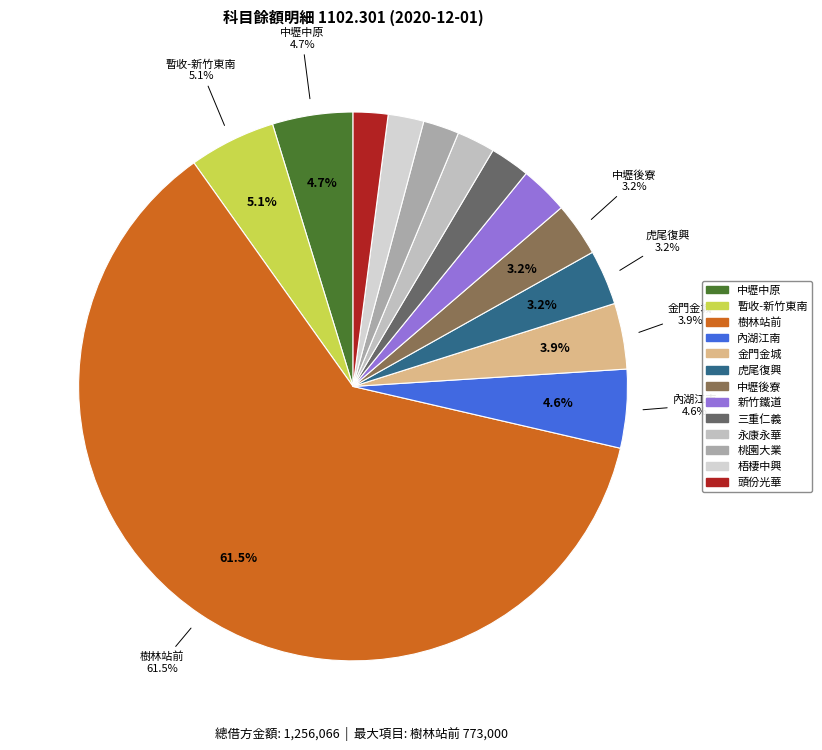

What percentage do 頭份光華 and 暫收-新竹東南 together represent?

7.1%